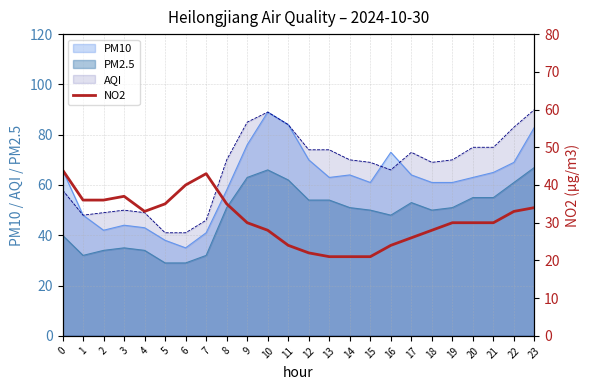

What is the minimum value for PM10?

35